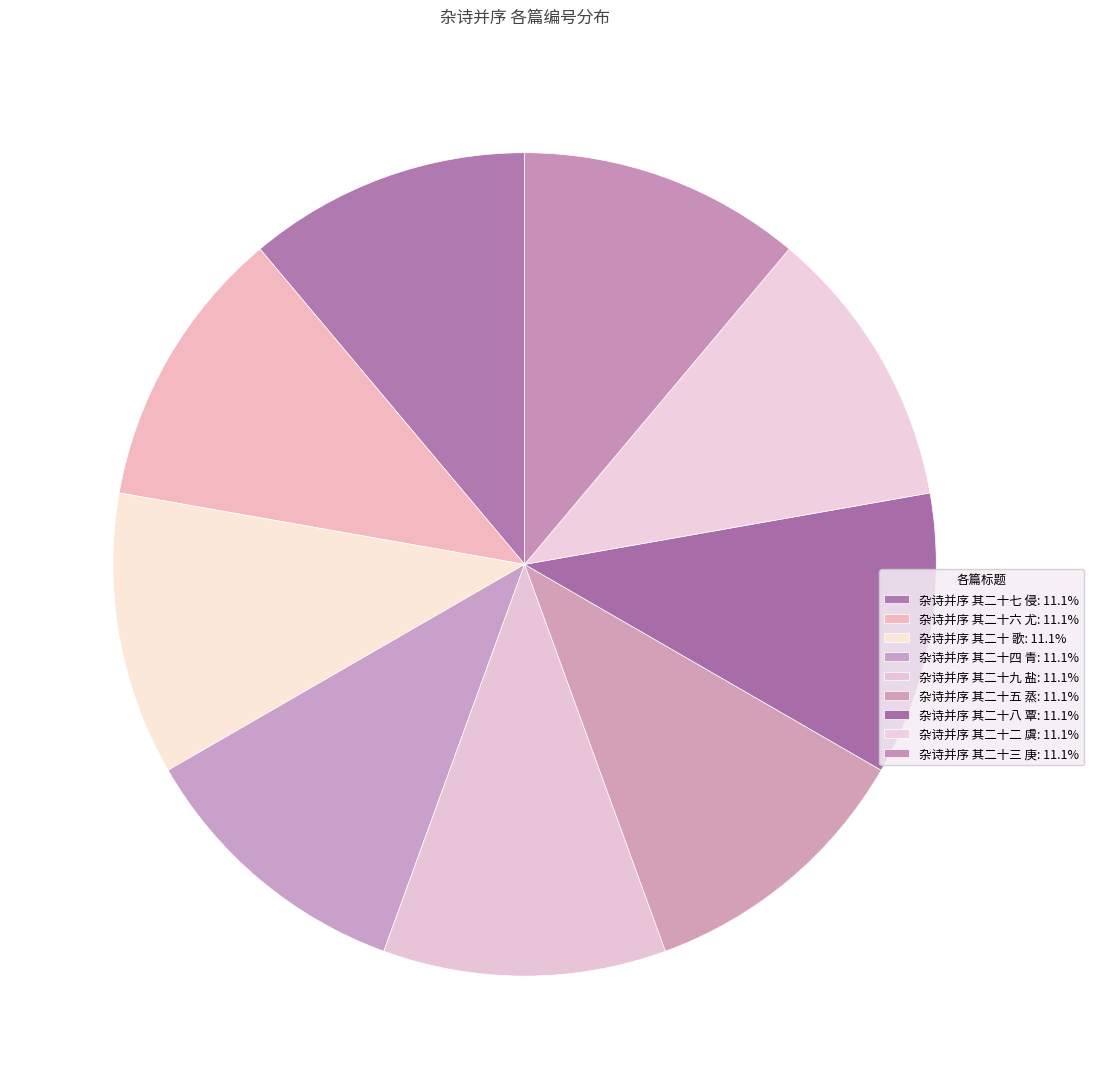

To the nearest percent, what portion does 杂诗并序 其二十八 覃 represent?

11%